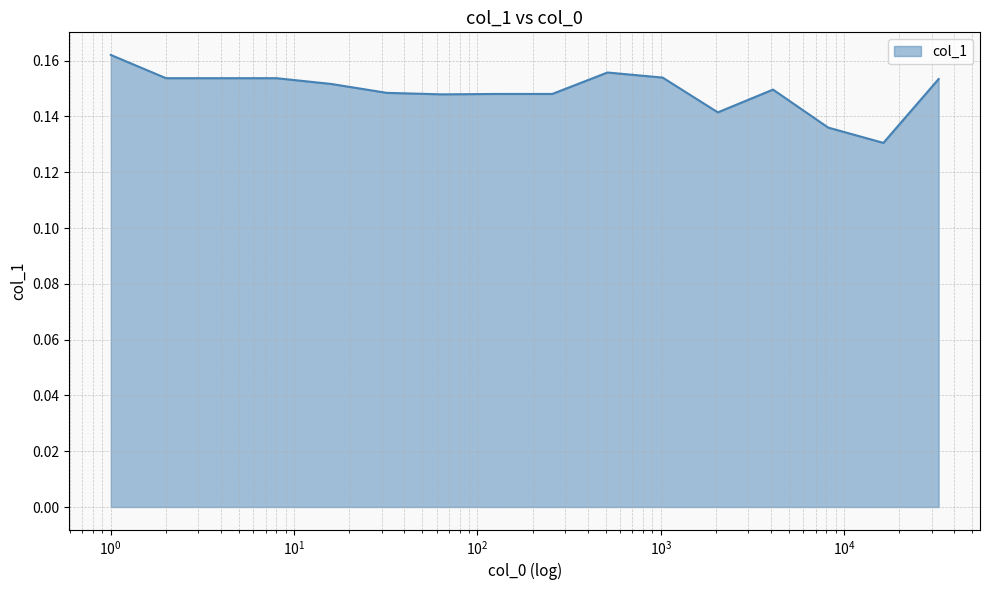

What is the greatest value displayed?

0.2